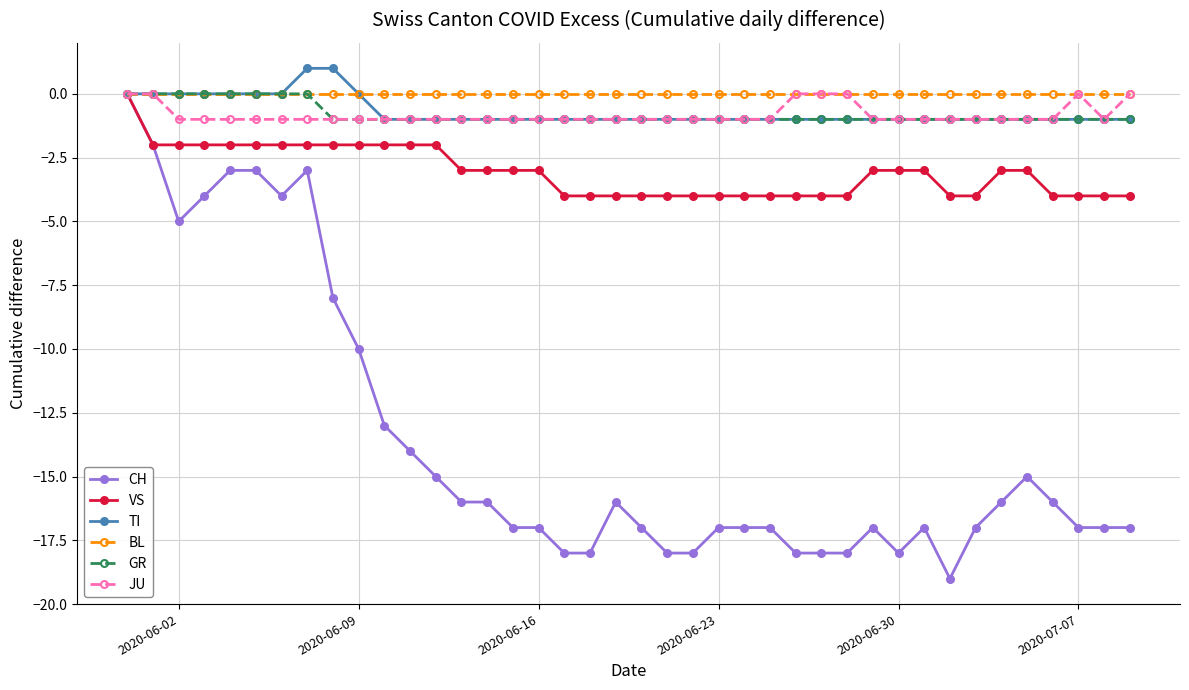

True or false: JU has more than 0 interior local peaks.

True